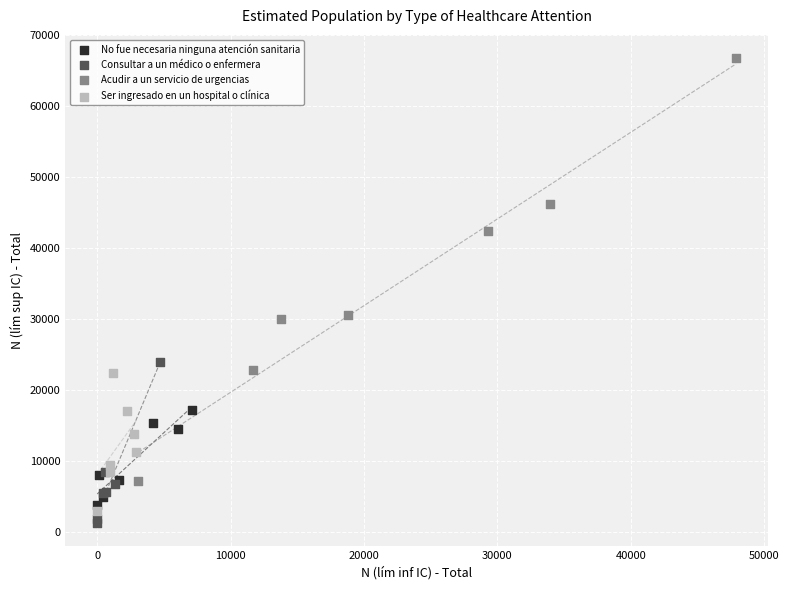

What are all the series names shown in the legend?

No fue necesaria ninguna atención sanitaria, Consultar a un médico o enfermera, Acudir a un servicio de urgencias, Ser ingresado en un hospital o clínica